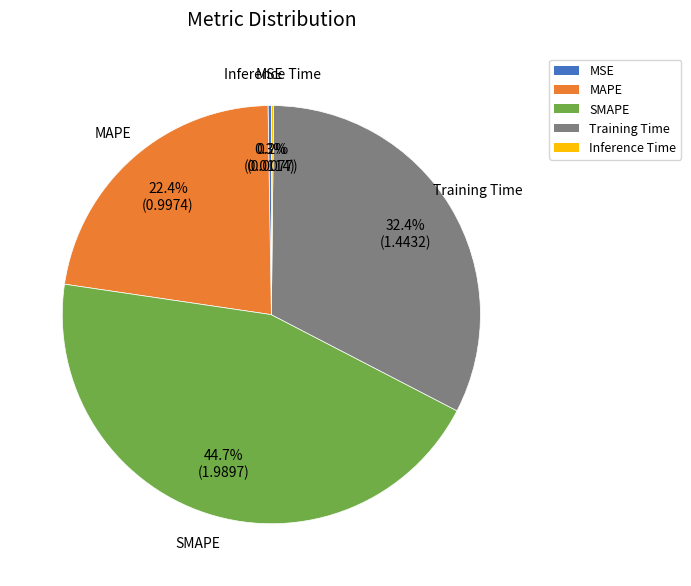

Is there any slice that represents more than half of the pie?

No